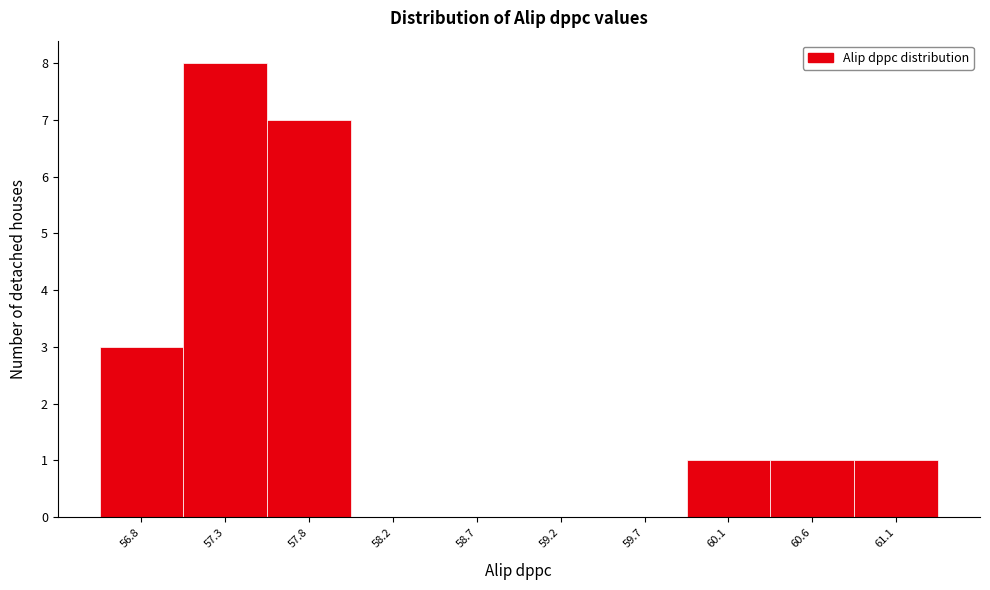

Reading left to right, list every bar in this chart as the range it spans on the x-axis followed by its height. Neither the bar edges nor the heights are printed on the chart, so give them approximately, as read against the axes.

56.60 to 57.07: 3
57.07 to 57.54: 8
57.54 to 58.01: 7
58.01 to 58.48: 0
58.48 to 58.95: 0
58.95 to 59.42: 0
59.42 to 59.89: 0
59.89 to 60.36: 1
60.36 to 60.83: 1
60.83 to 61.30: 1